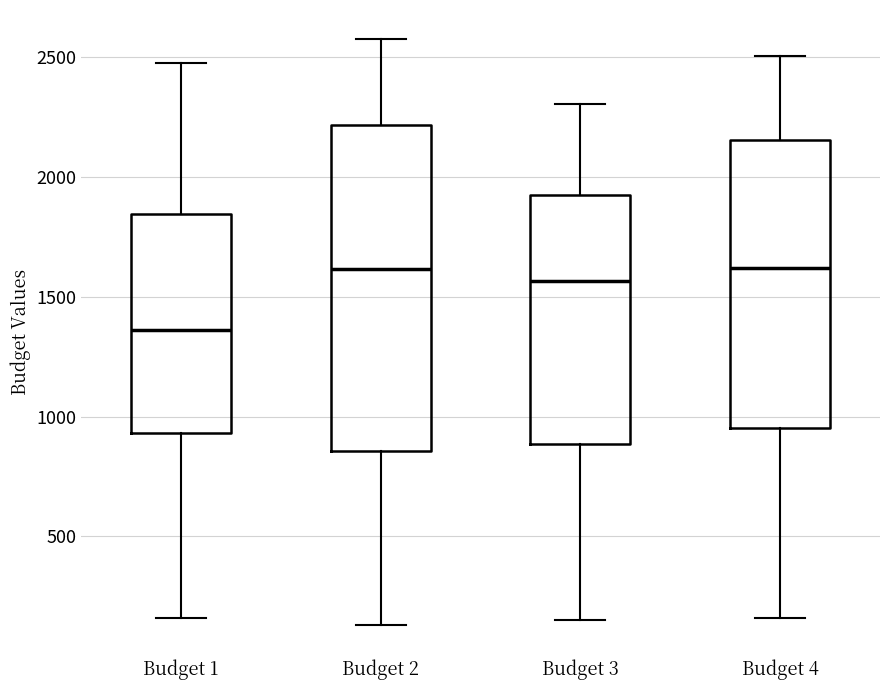

Which box is the tallest, from its lower edge to its upper edge?

Budget 2